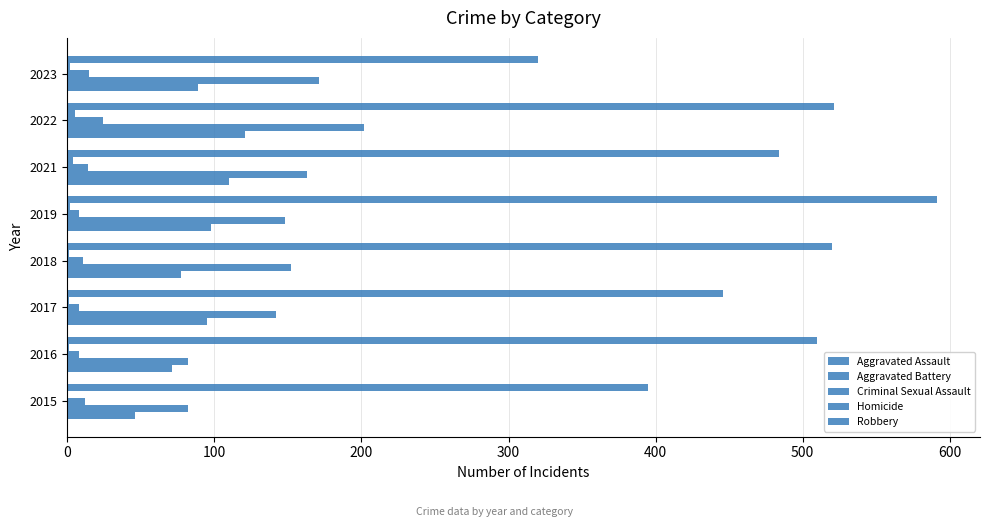

What is the greatest value displayed?

591